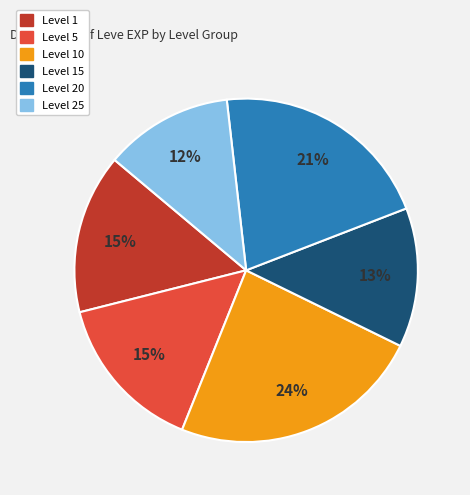

Does any single category account for the majority?

No